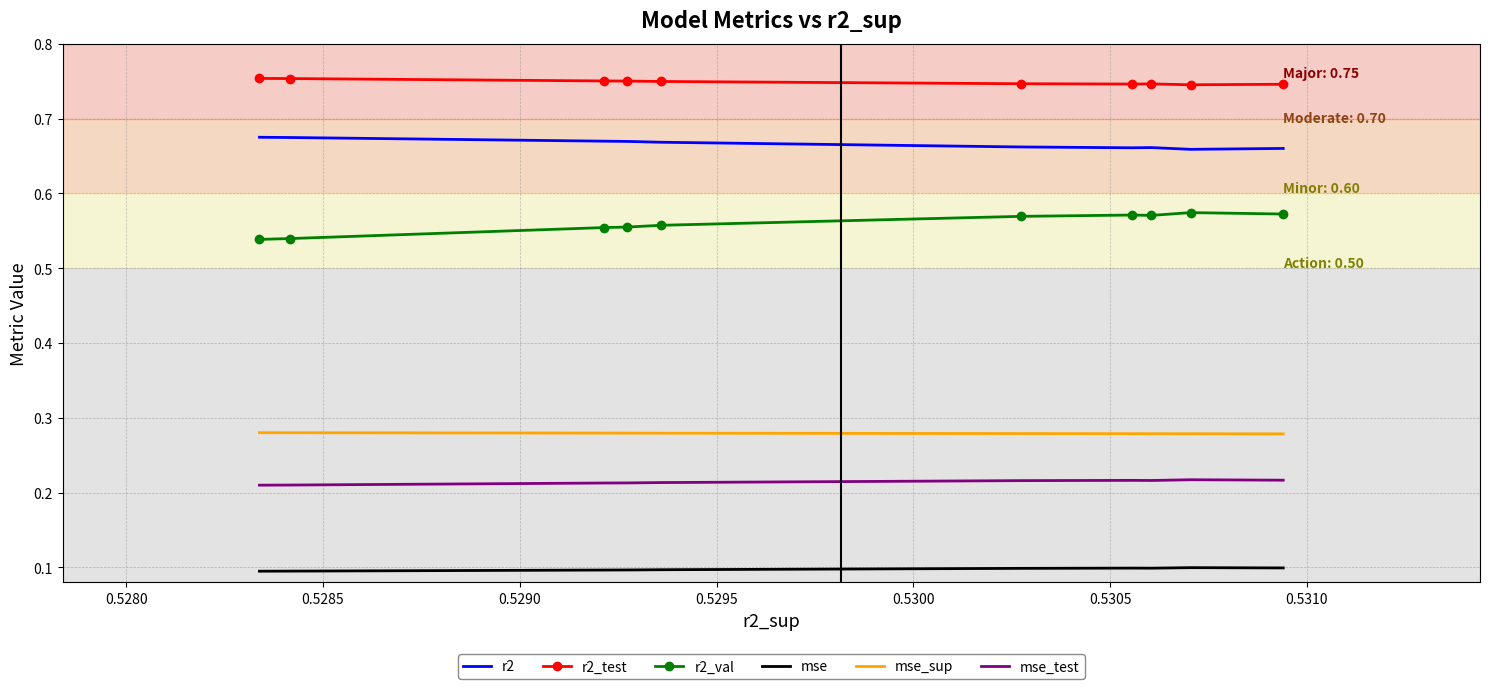

The value of r2_val at 0.5310 is 0.2. True or false?

False